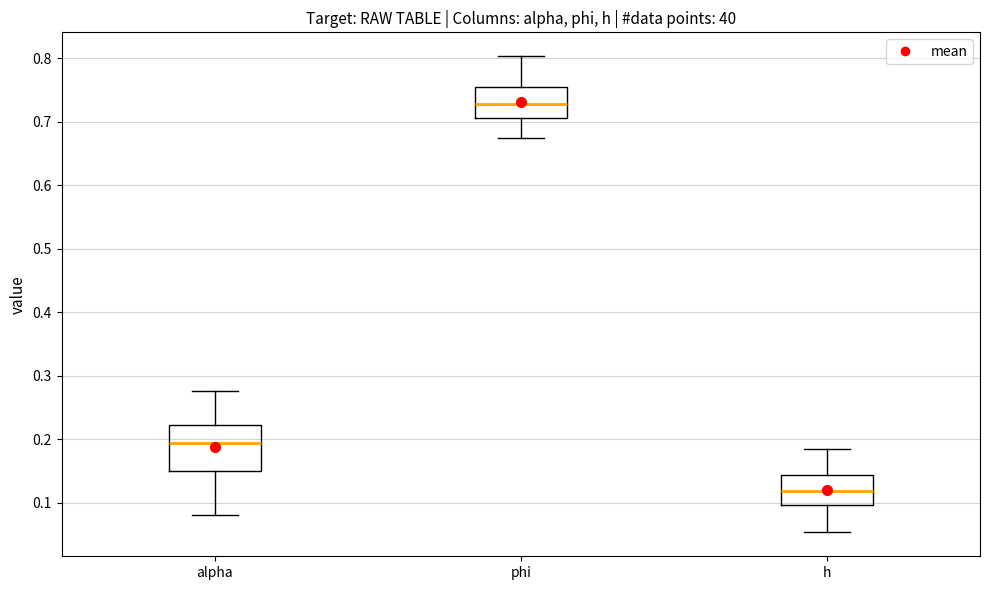

Where does the upper whisker of the box for phi end on the y-axis? The values are not printed on the chart, so give them approximately, as read against the axis.

0.80